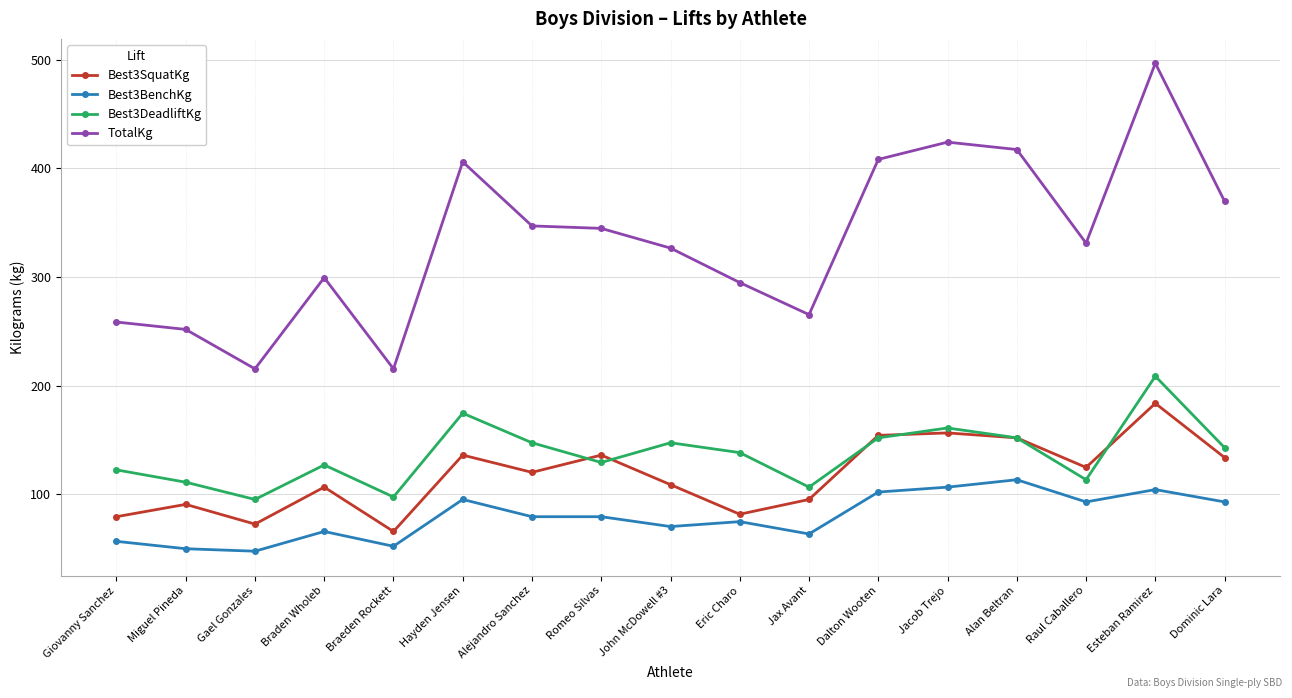

How many values in the TotalKg series are below 331?

8